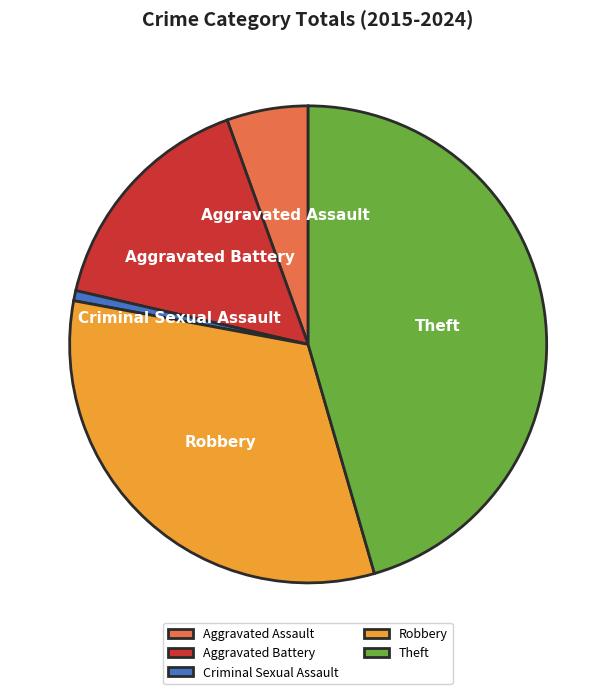

Do Aggravated Assault and Theft together represent more than half of the pie?

Yes